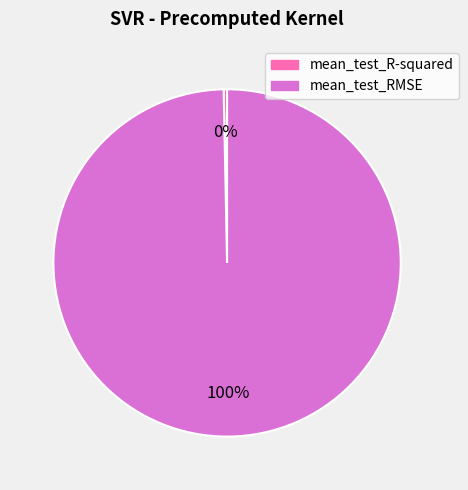

Between mean_test_R-squared and mean_test_RMSE, which is larger?

mean_test_RMSE